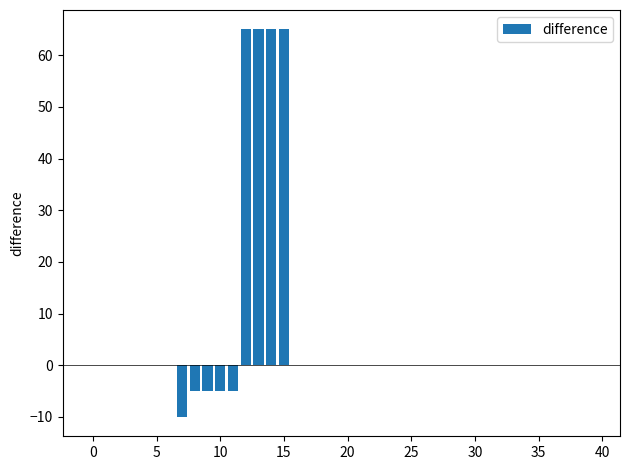

What is the sum of all values?

230